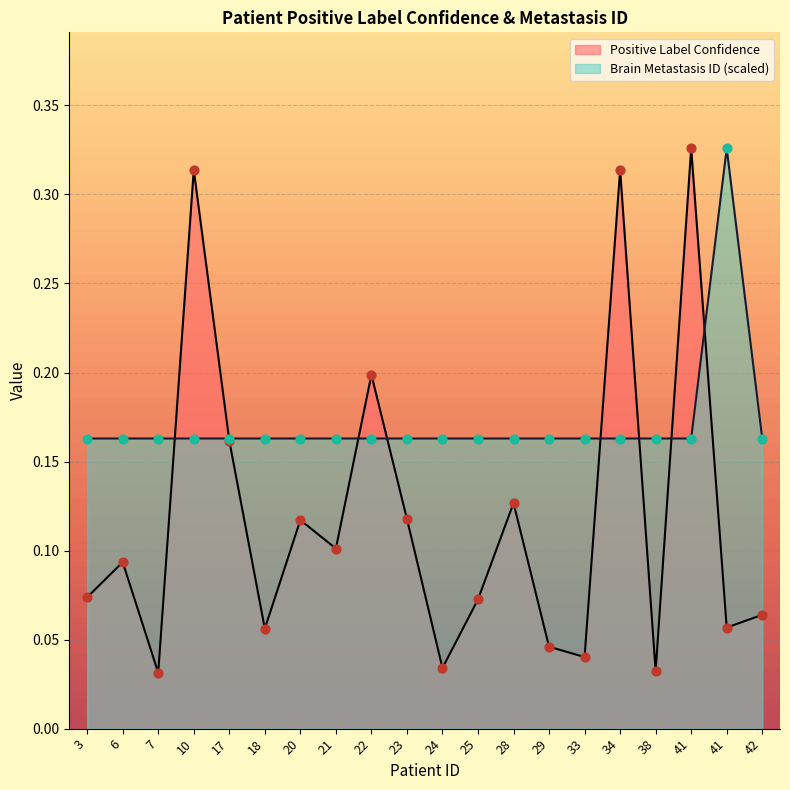

Which series contains the highest Y value?

Positive Label Confidence